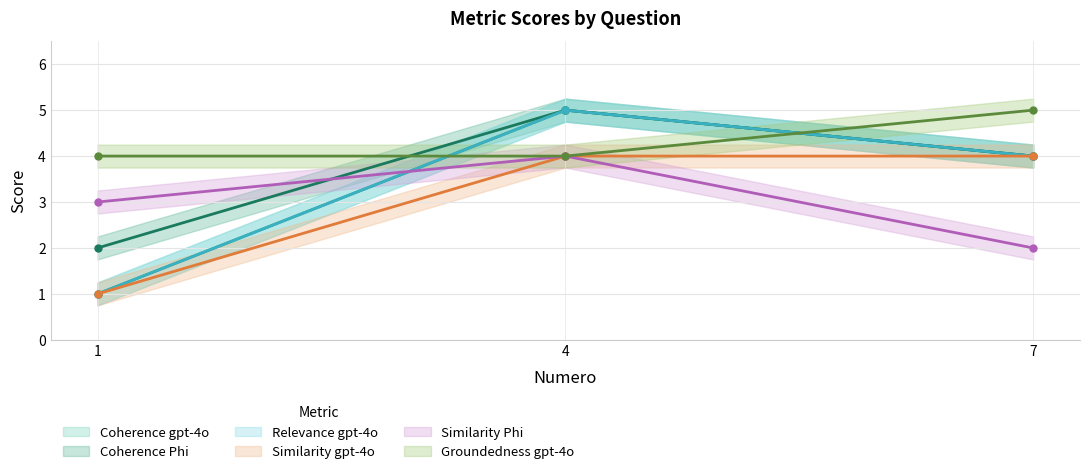

What is the sum of all Coherence Phi values?

11